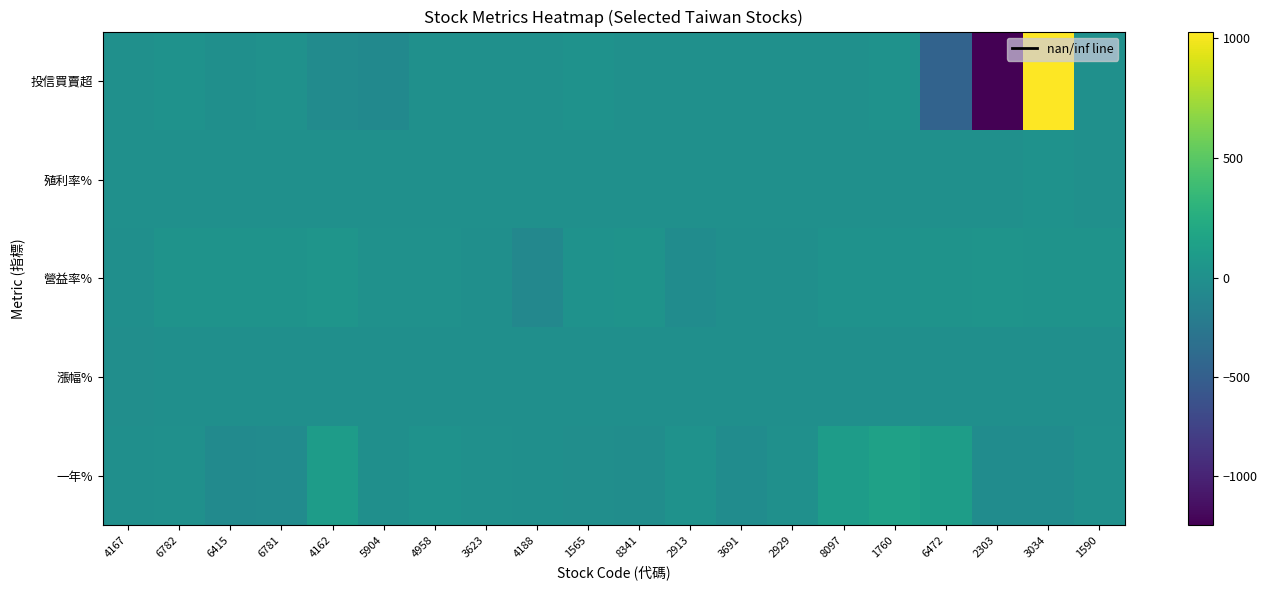

At which category does the chart reach its minimum across all series?

2303